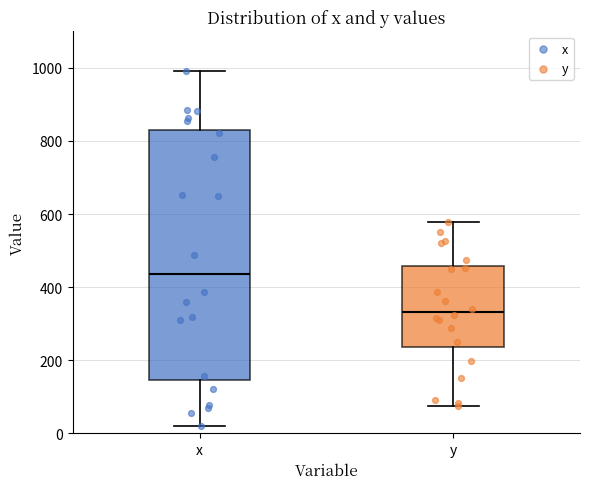

Where does the upper whisker of the box for y end on the y-axis? The values are not printed on the chart, so give them approximately, as read against the axis.

580